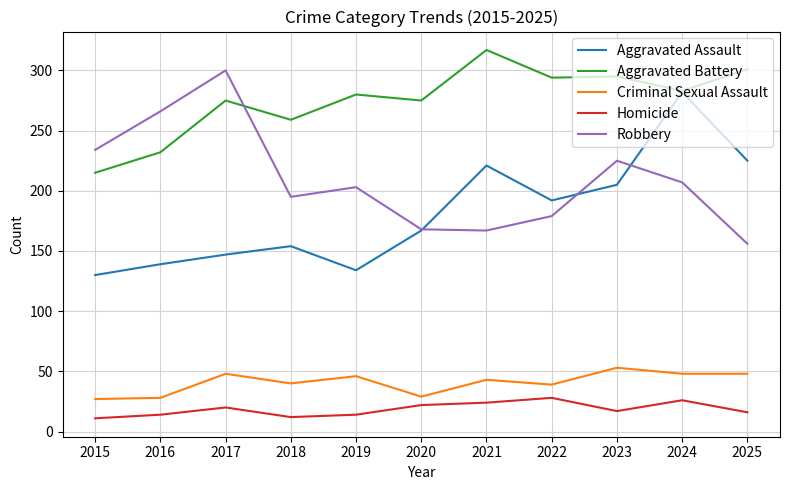

List the series in order of their peak value, highest first.

Aggravated Battery, Robbery, Aggravated Assault, Criminal Sexual Assault, Homicide